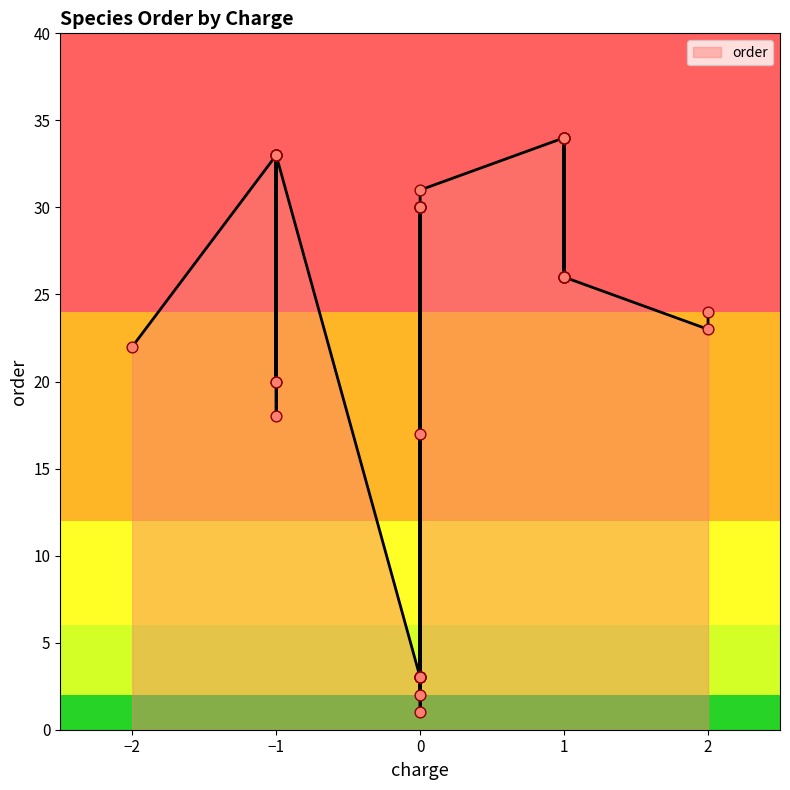

What is the ratio of the value at 0 to the value at 0?

1.0